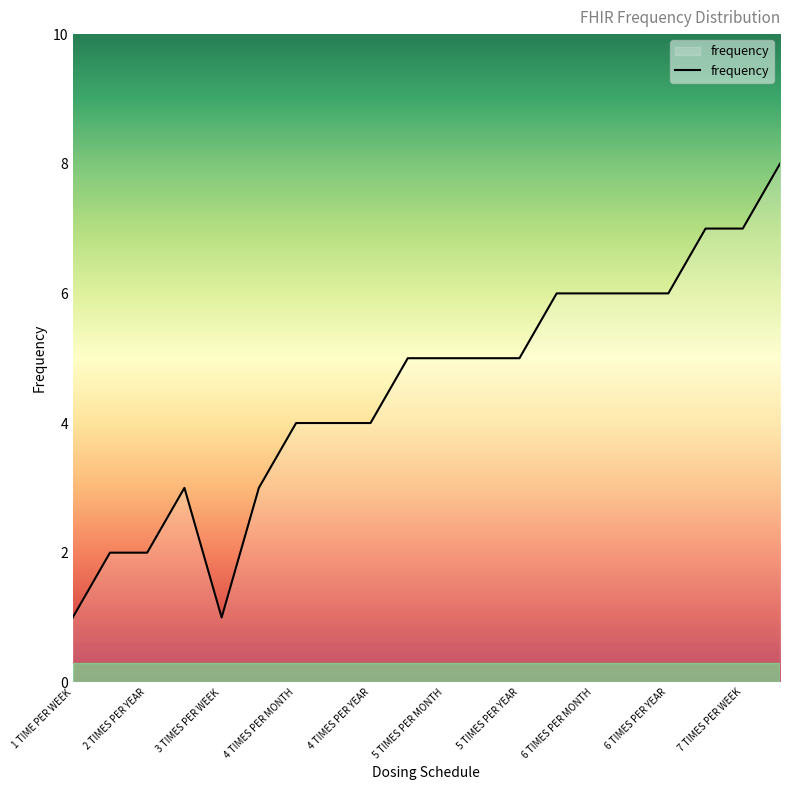

What is the maximum value shown in the chart?

8